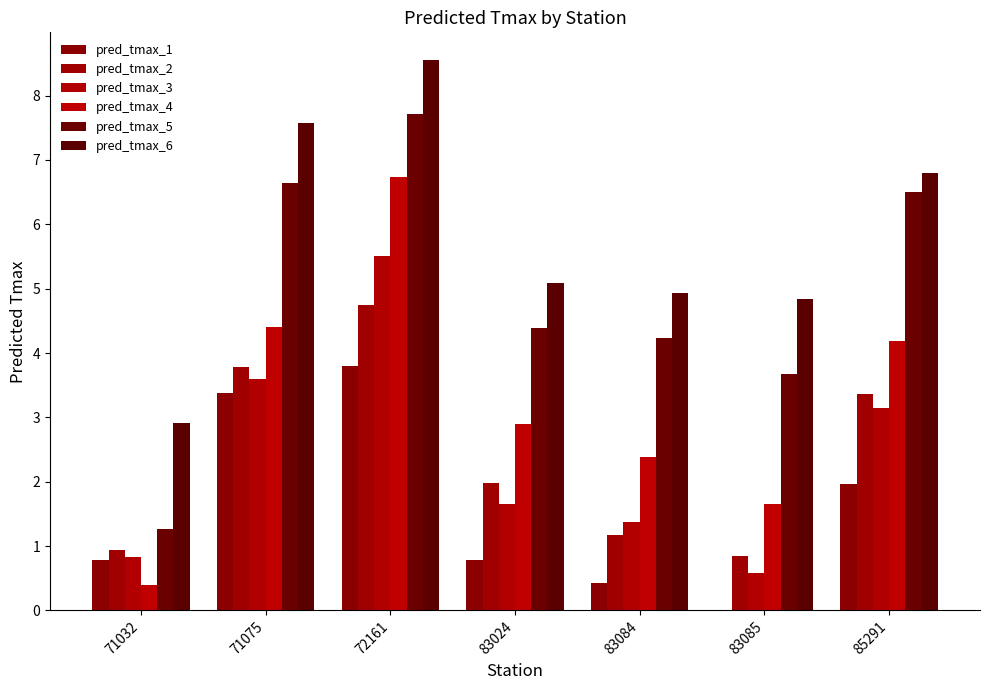

Reading left to right, transcribe all the data shown in this chart.

pred_tmax_1: 0.8	3.4	3.8	0.8	0.4	0.0	2.0
pred_tmax_2: 0.9	3.8	4.8	2.0	1.2	0.8	3.4
pred_tmax_3: 0.8	3.6	5.5	1.7	1.4	0.6	3.2
pred_tmax_4: 0.4	4.4	6.7	2.9	2.4	1.7	4.2
pred_tmax_5: 1.3	6.6	7.7	4.4	4.2	3.7	6.5
pred_tmax_6: 2.9	7.6	8.6	5.1	4.9	4.8	6.8